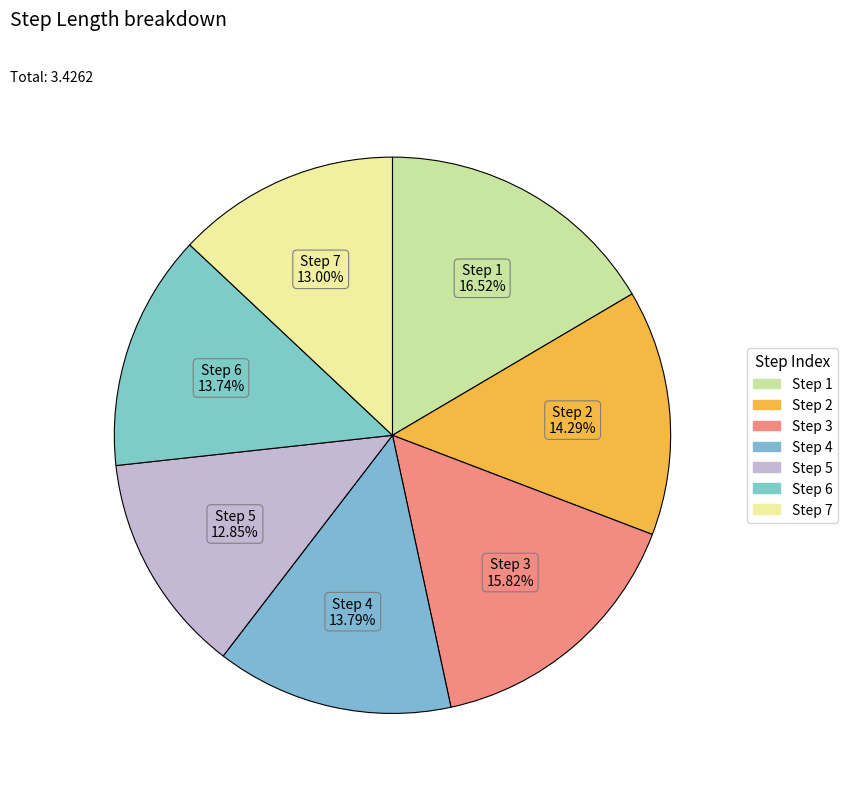

Count the number of slices in the pie.

7